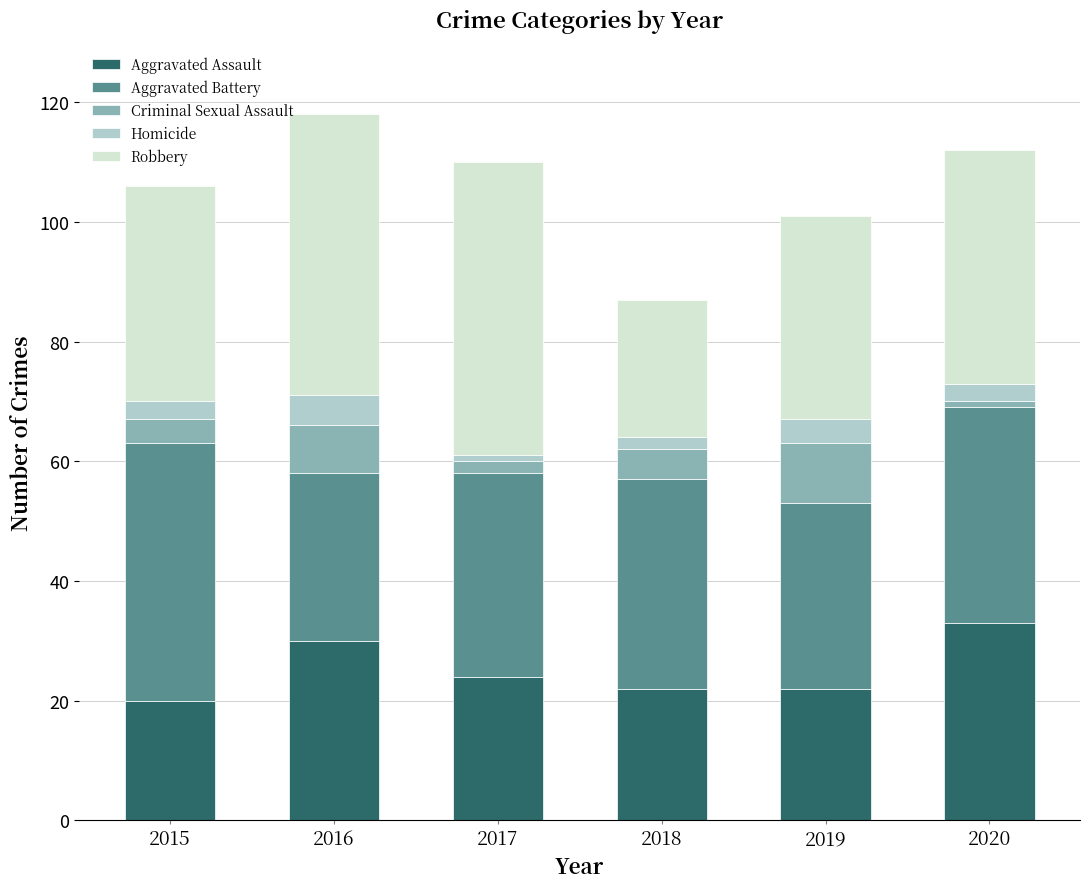

What is the highest value of the Aggravated Assault series?

33